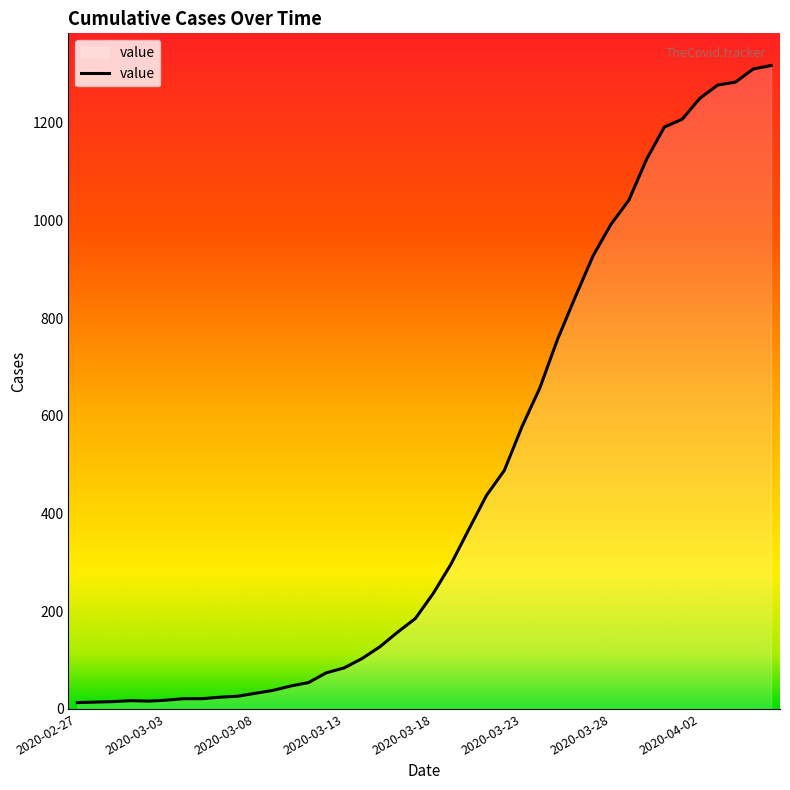

What is the label of the 32nd point from the left?

2020-03-29